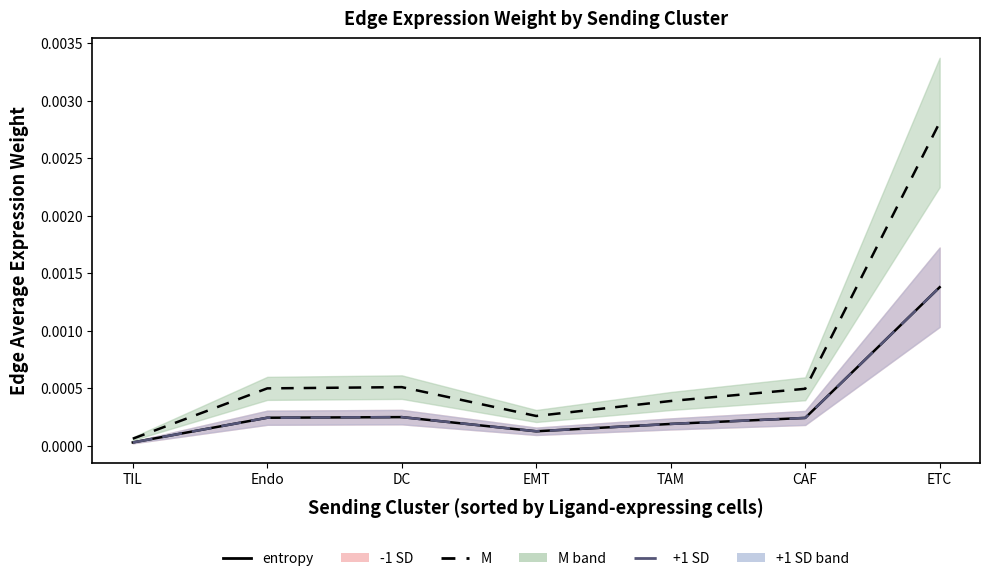

The value of -1 SD line at TAM is 0.0. True or false?

False